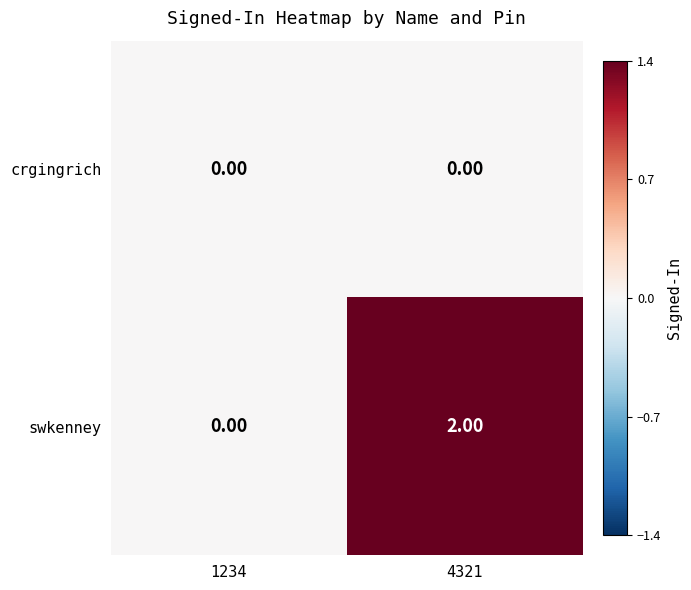

Rank the series by their maximum value, from highest to lowest.

swkenney, crgingrich